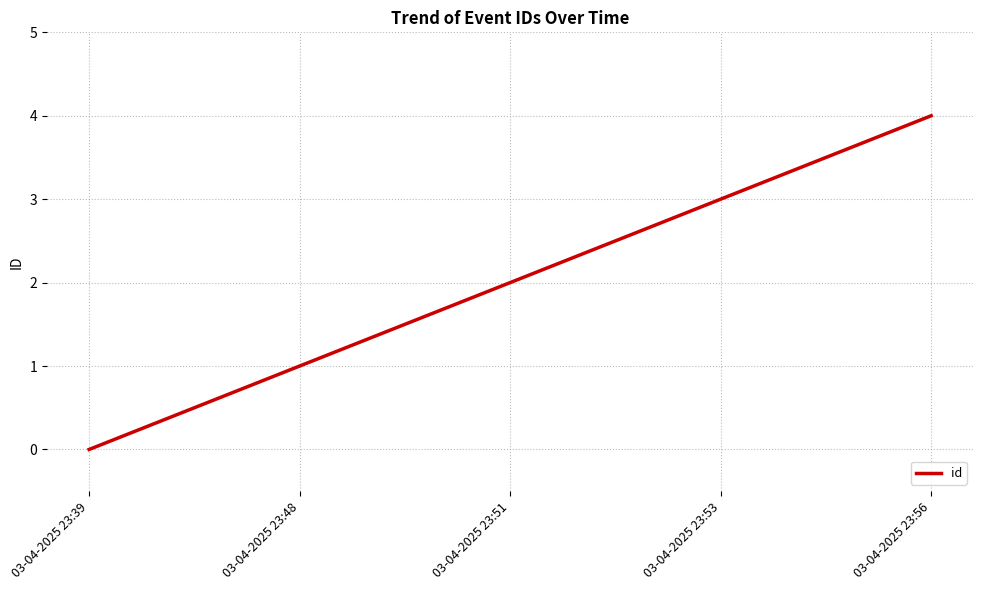

Which has a higher value, 03-04-2025 23:51 or 03-04-2025 23:56?

03-04-2025 23:56